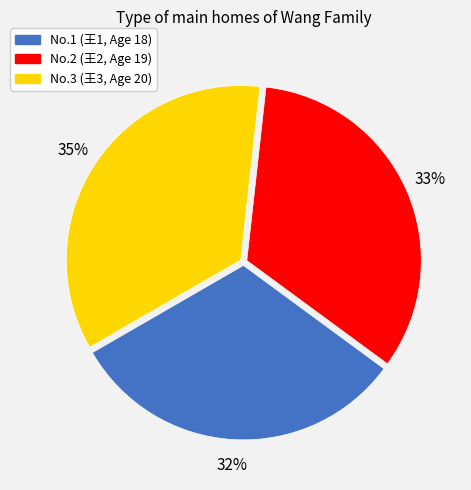

Is No.2 the majority of the pie?

No